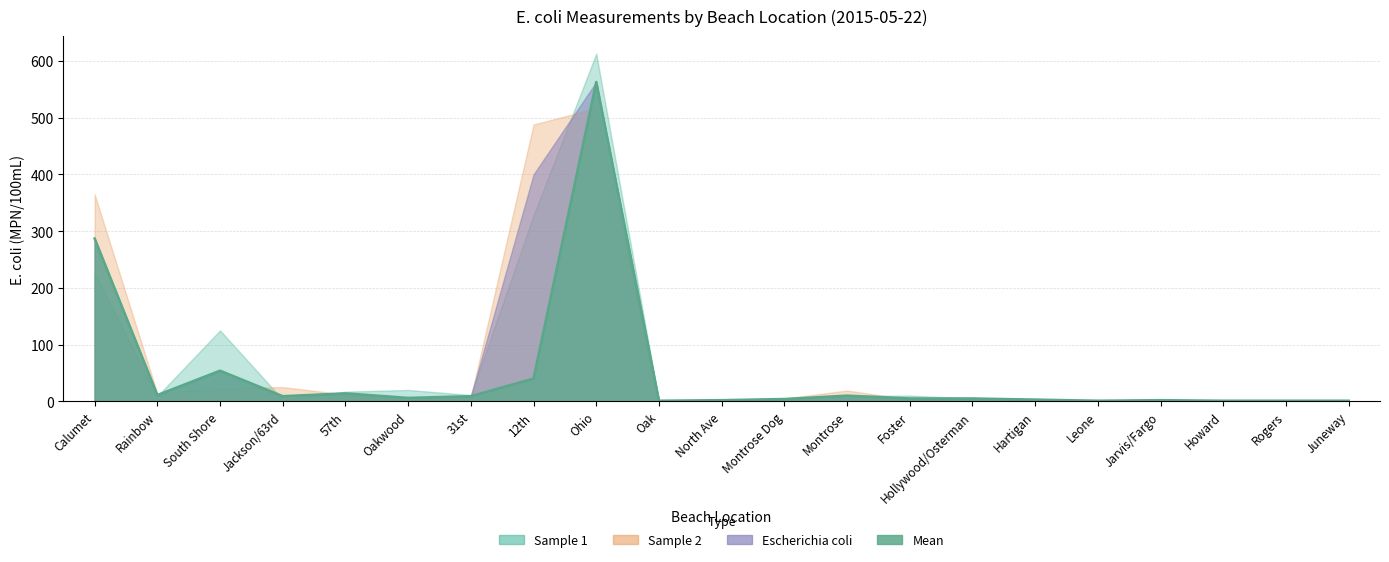

True or false: Escherichia coli and Sample 1 cross at least once.

True